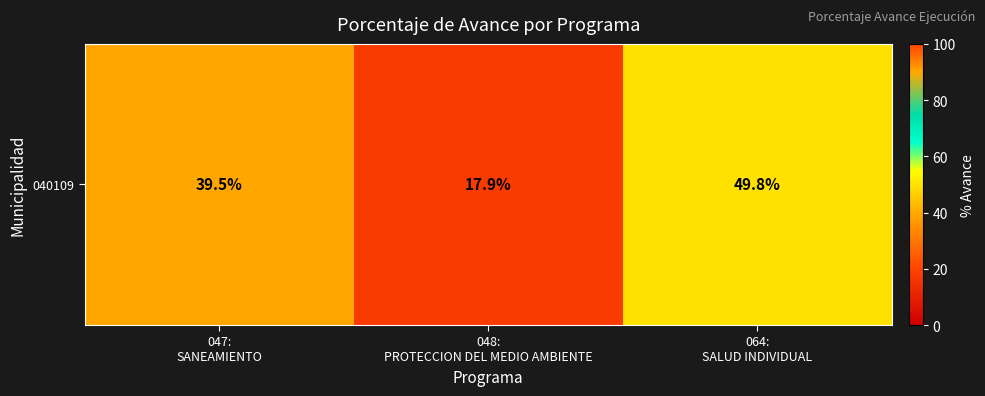

Is it true that the value at 048:
PROTECCION DEL MEDIO AMBIENTE is 17.9?

True